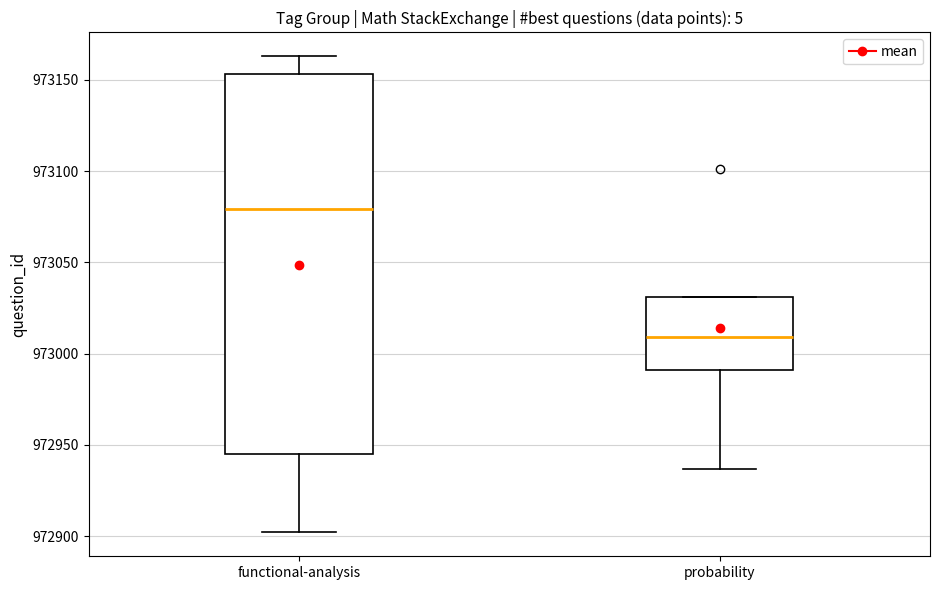

Which box's median line is the lowest?

probability